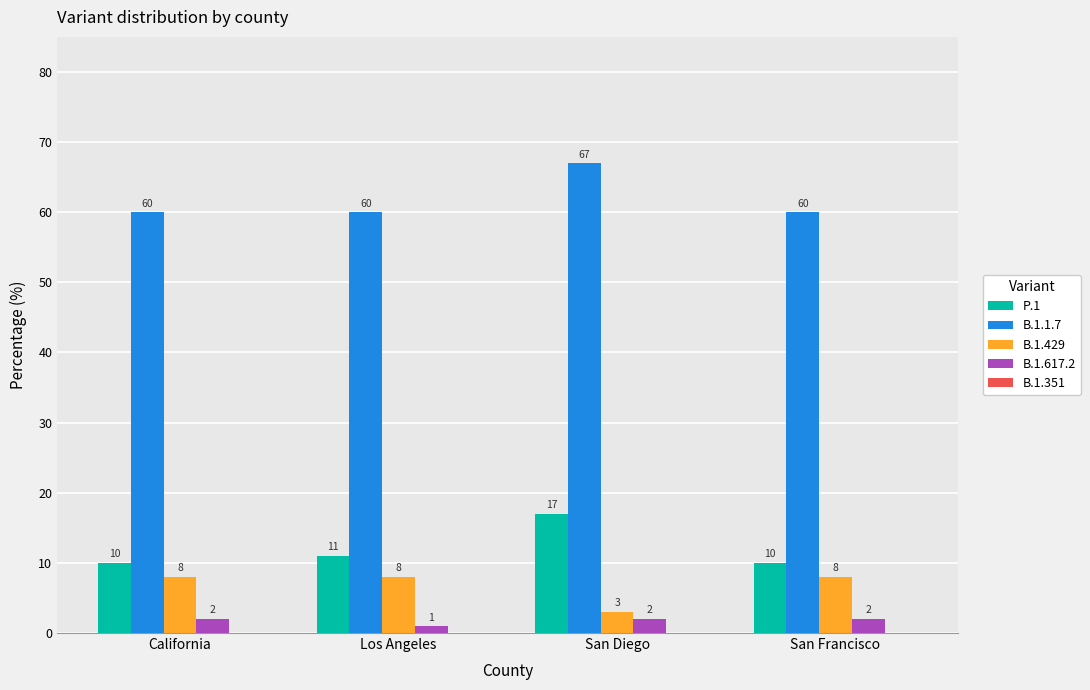

At which label does P.1 reach its peak?

San Diego